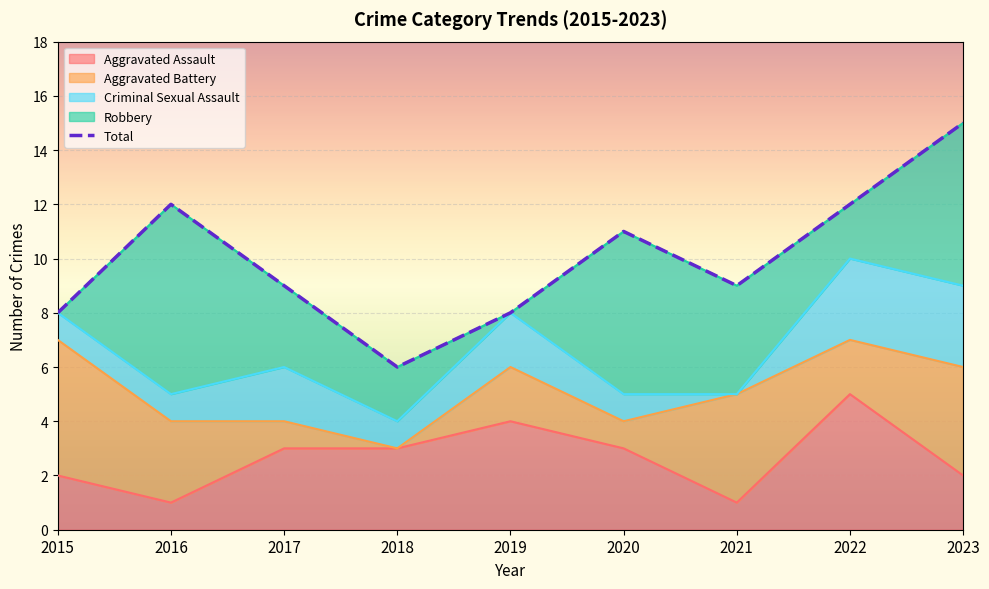

Count the values in the range 8 to 12.

7